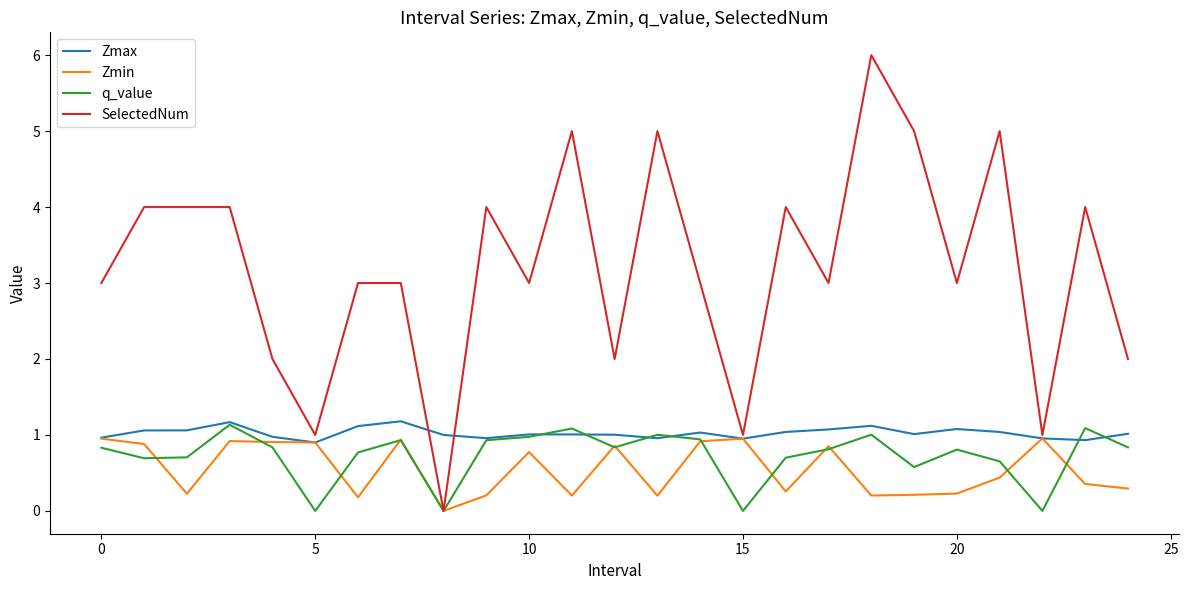

Does the chart have visible grid lines?

No